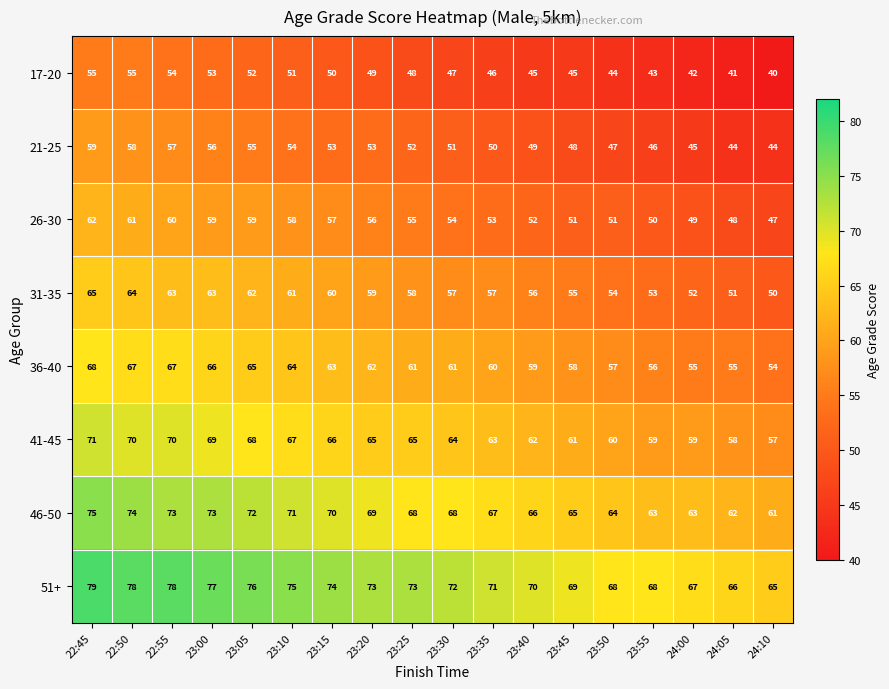

What is the difference between the maximum and minimum values in the 46-50 series?

14